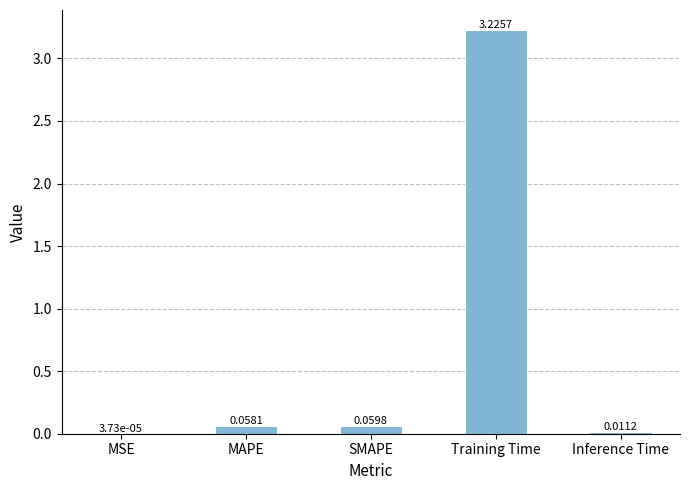

Which has a higher value, Training Time or MSE?

Training Time